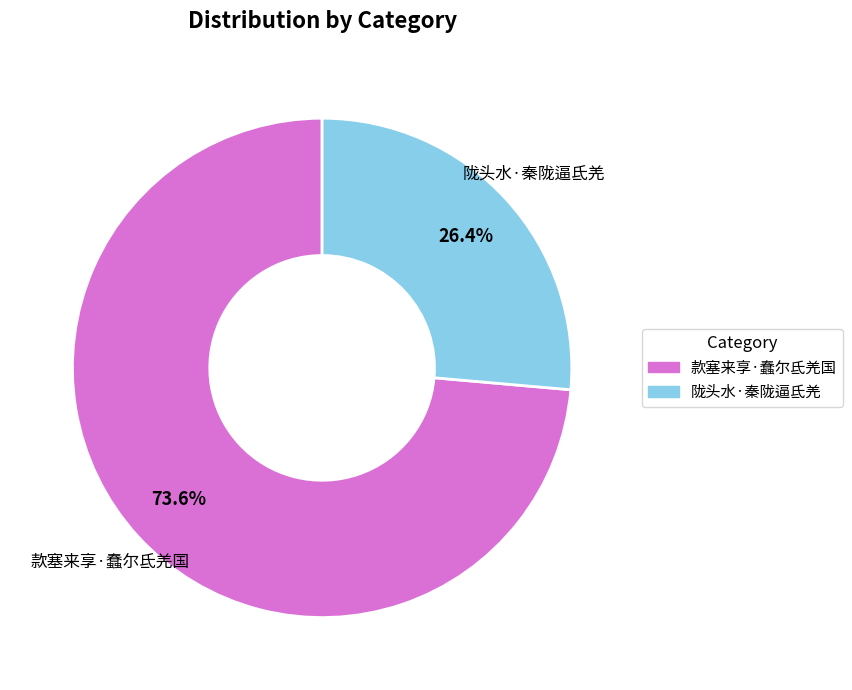

Rank the categories by value from lowest to highest.

陇头水·秦陇逼氐羌, 款塞来享·蠢尔氐羌国